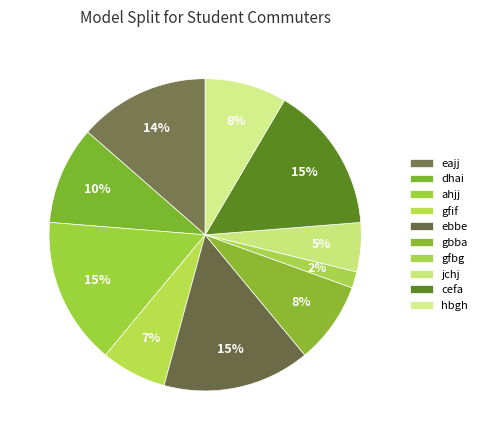

What percentage do ebbe and gbba together represent?

23.7%